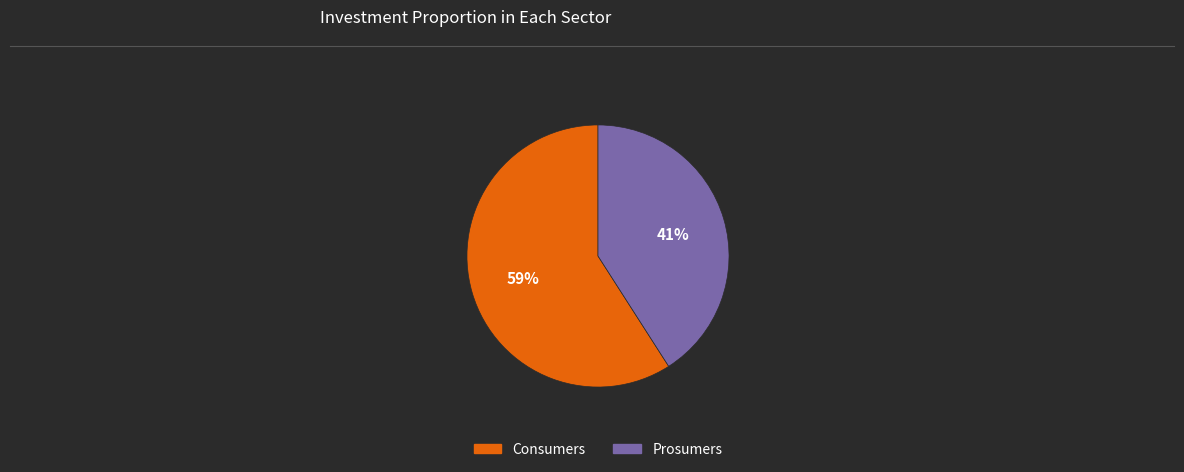

Which category accounts for the majority?

Consumers